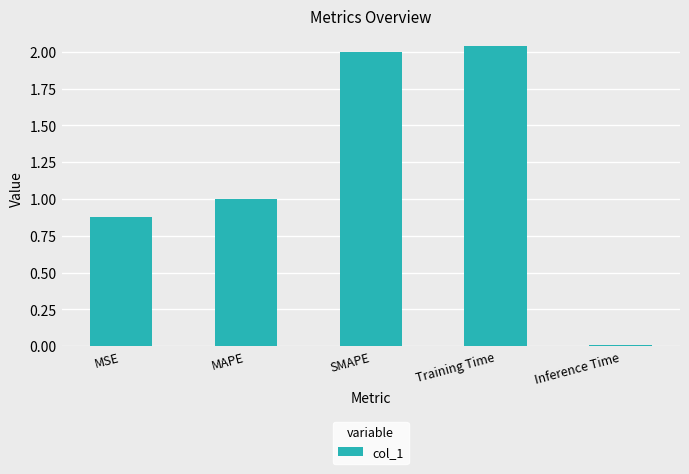

What is the change in value from SMAPE to Inference Time?

-2.0